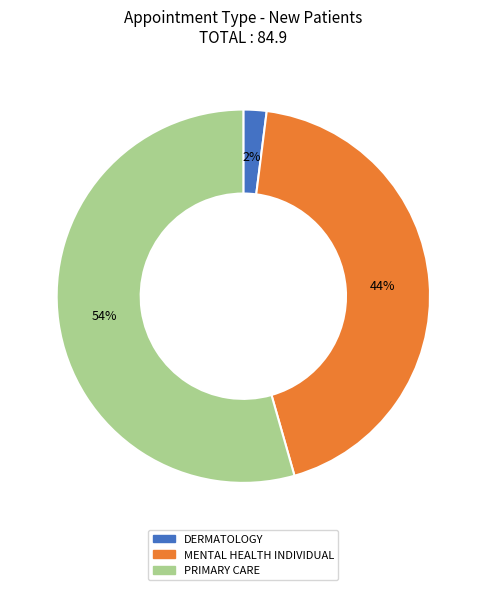

To the nearest percent, what is the difference between the DERMATOLOGY and MENTAL HEALTH INDIVIDUAL slice percentages?

42%